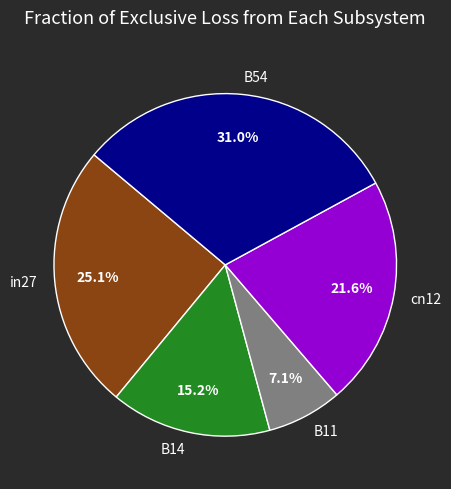

Is it true that B14 is 30% of the pie?

False